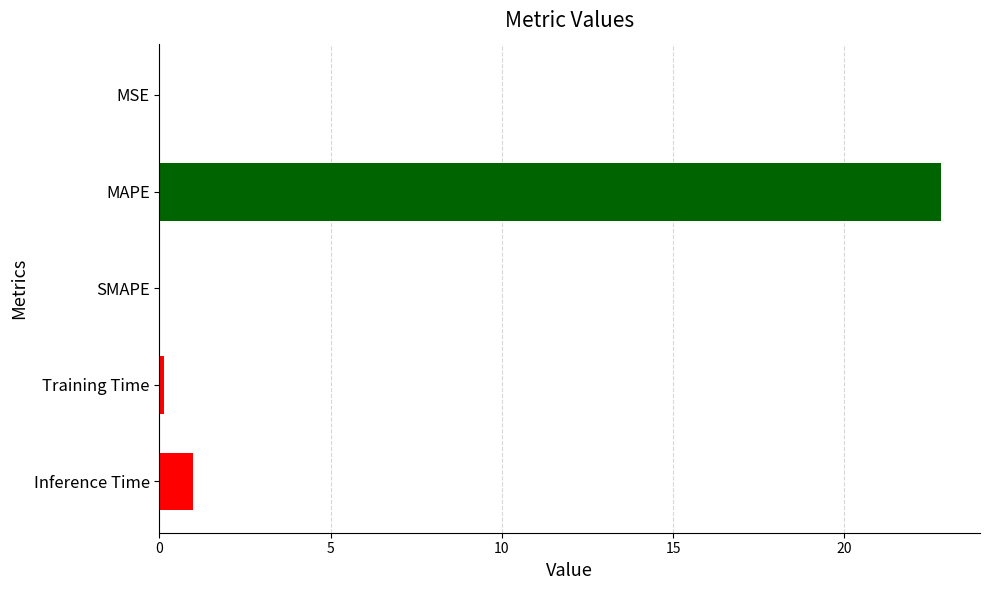

True or false: the data shows 0.0 at SMAPE.

True